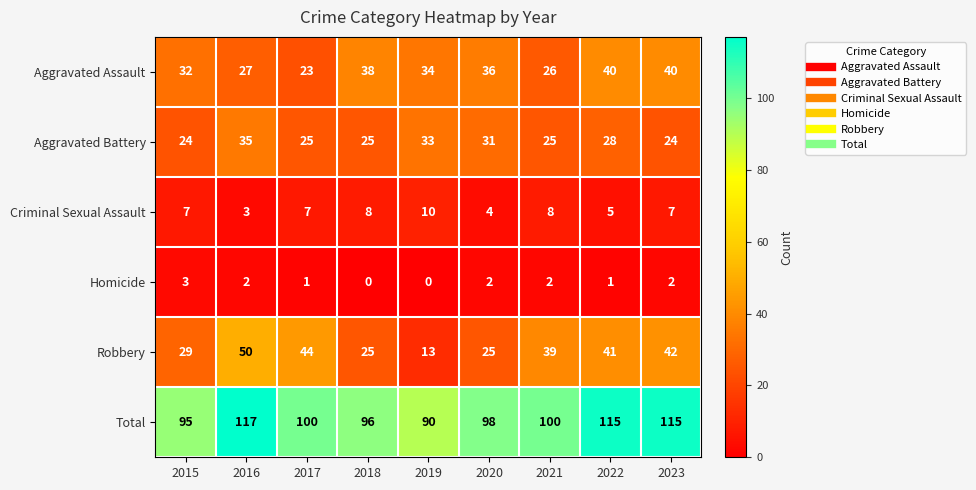

What is the average value of the Total series?

103